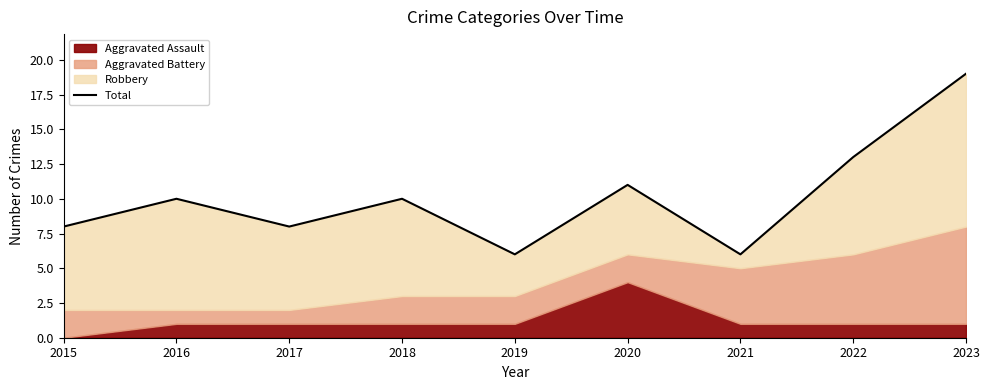

List the labels in order of value, smallest first.

2019, 2021, 2015, 2017, 2016, 2018, 2020, 2022, 2023